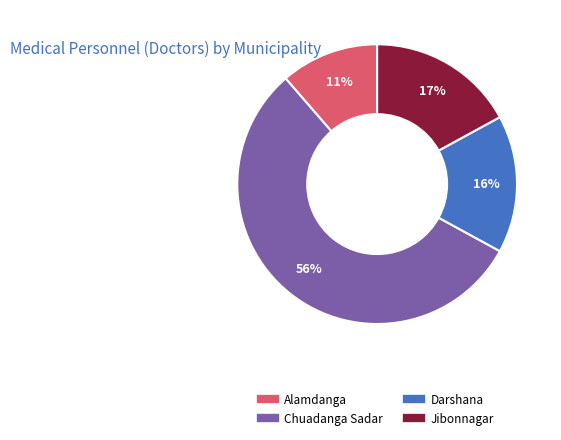

Approximately how many times larger is the value at Chuadanga Sadar compared to Darshana?

3.5